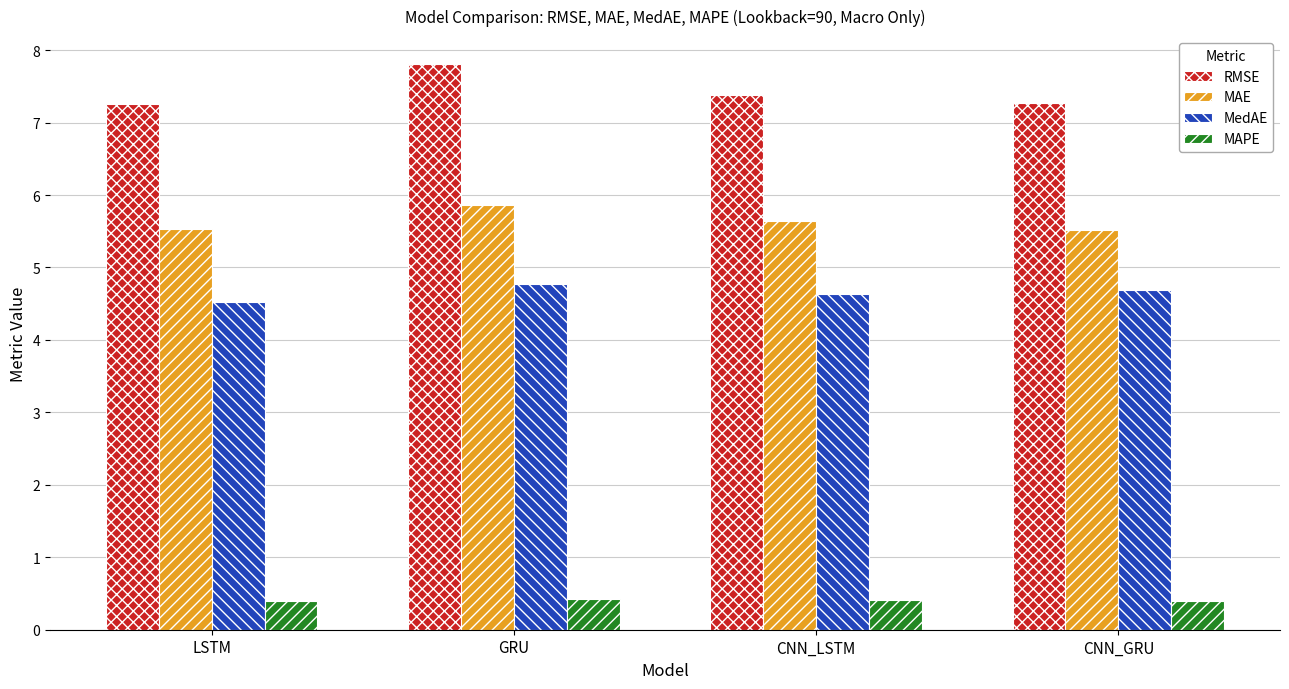

What is the difference between the highest and lowest values at CNN_LSTM?

7.0